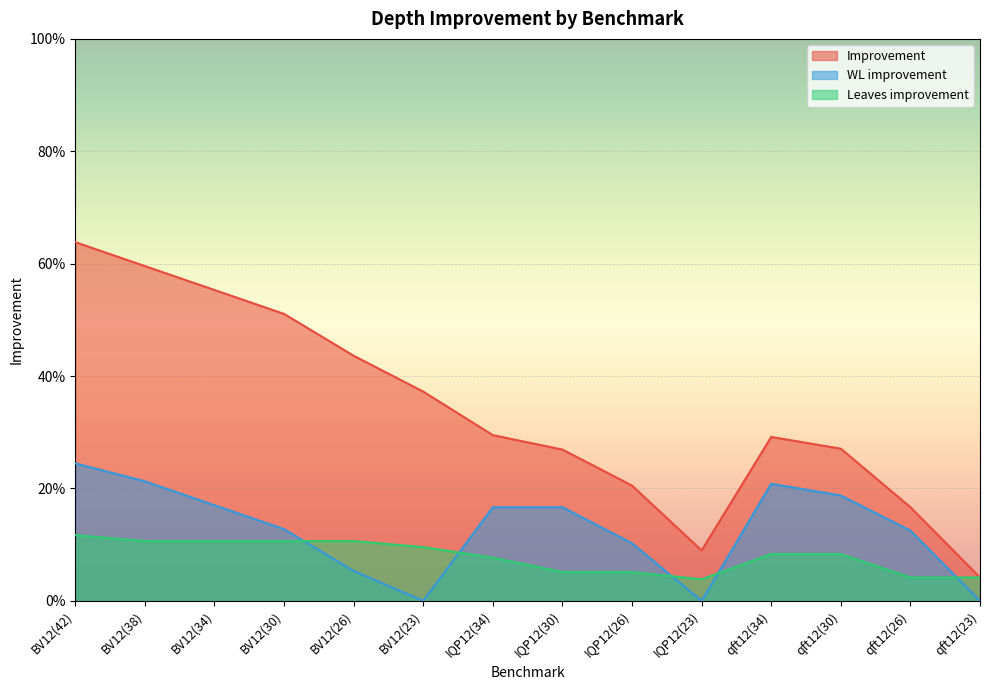

What is the difference between the maximum and second lowest values in the WL improvement series?

0.2